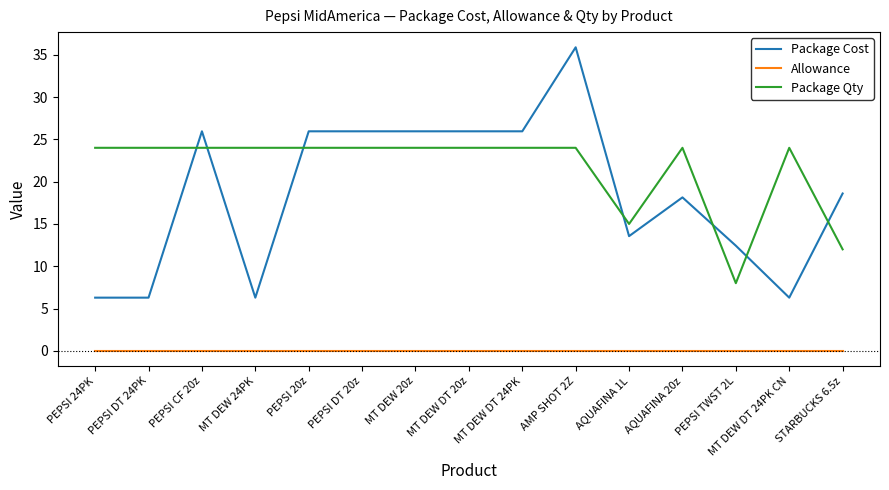

What is the average value of the Package Cost series?

18.6